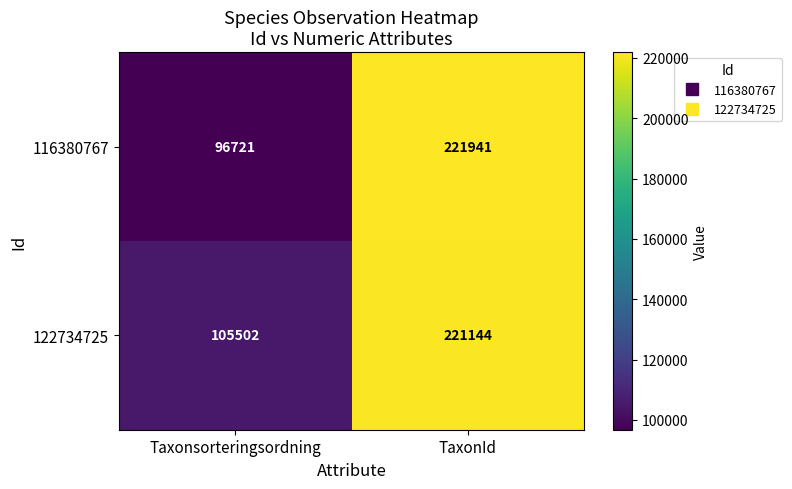

Is the value of 116380767 at Taxonsorteringsordning greater than the value of 122734725 at Taxonsorteringsordning?

No